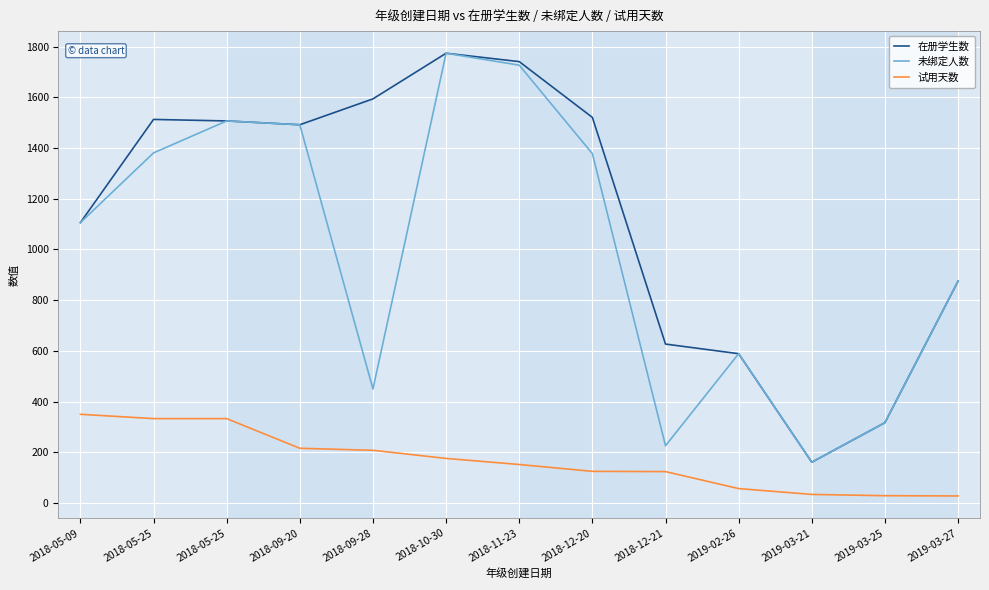

At which label does 试用天数 first exceed 152?

2018-05-09